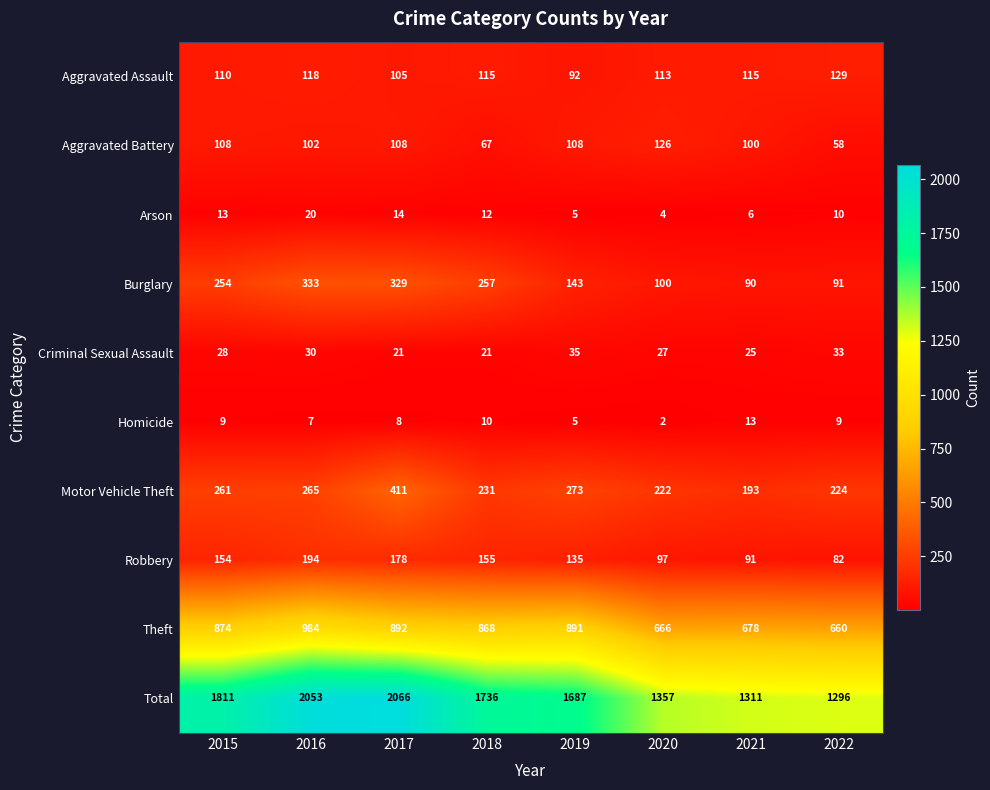

The Theft series shows 1360 at 2018. True or false?

False